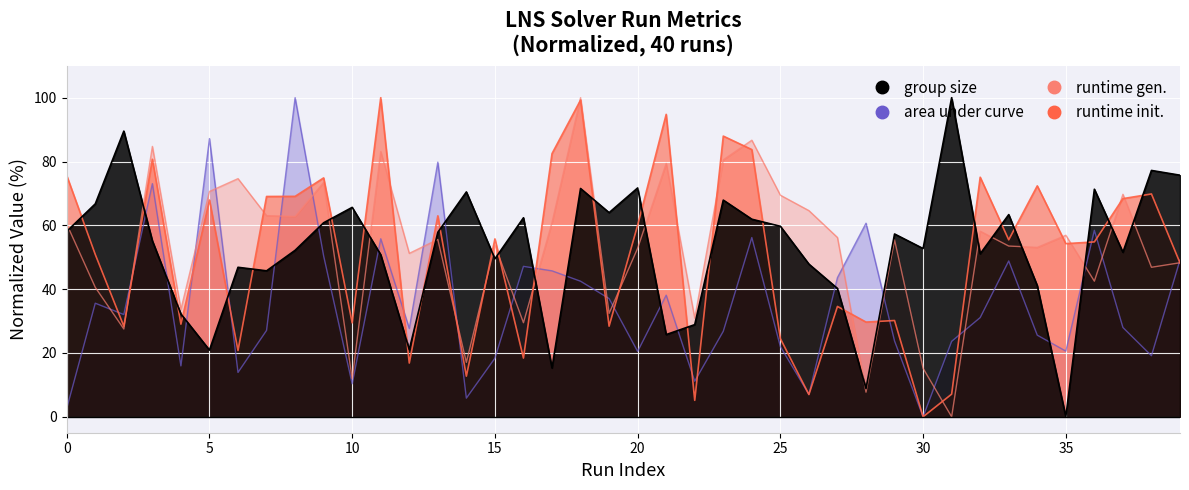

At how many categories does at least one series exceed 37?

38